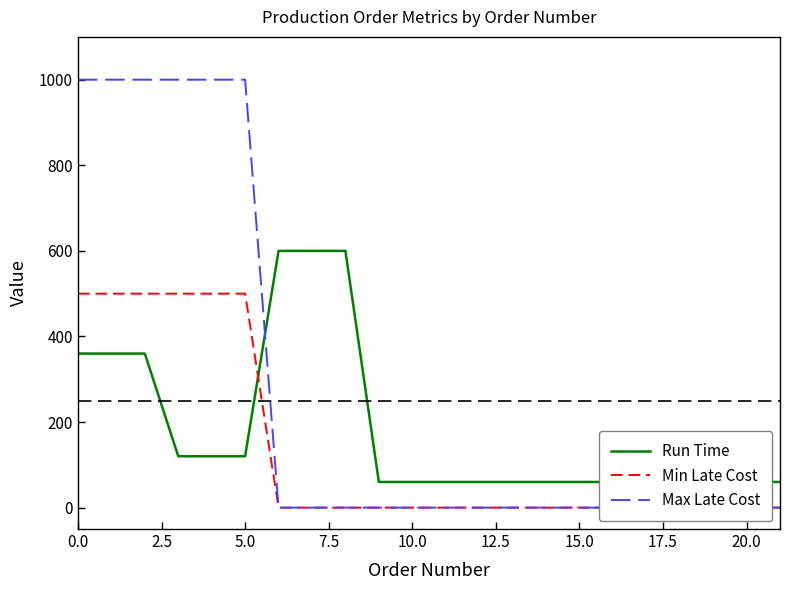

What is the difference between the second highest and second lowest values in the Min Late Cost series?

500